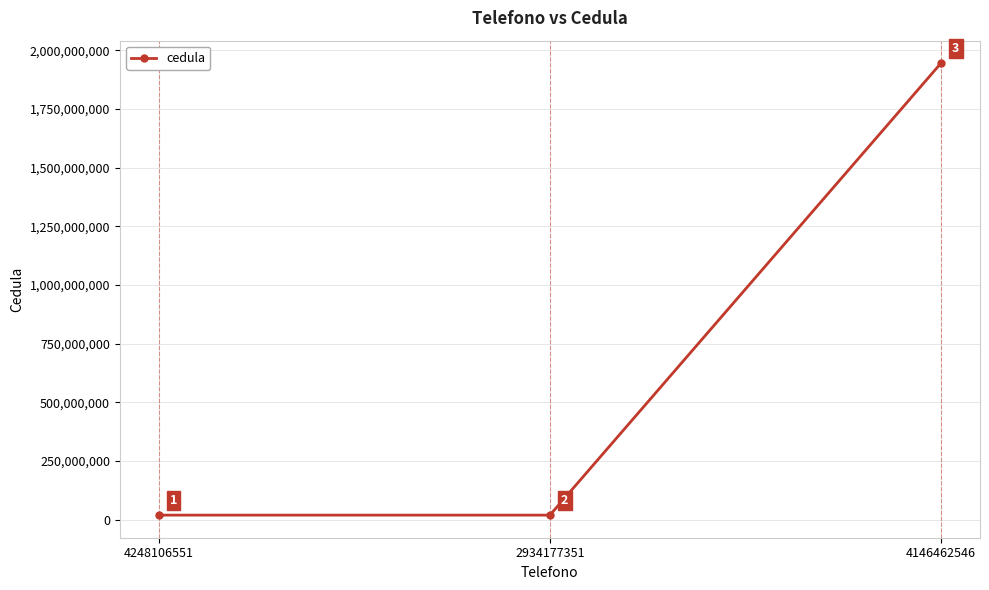

At which category does the chart reach its minimum across all series?

2934177351